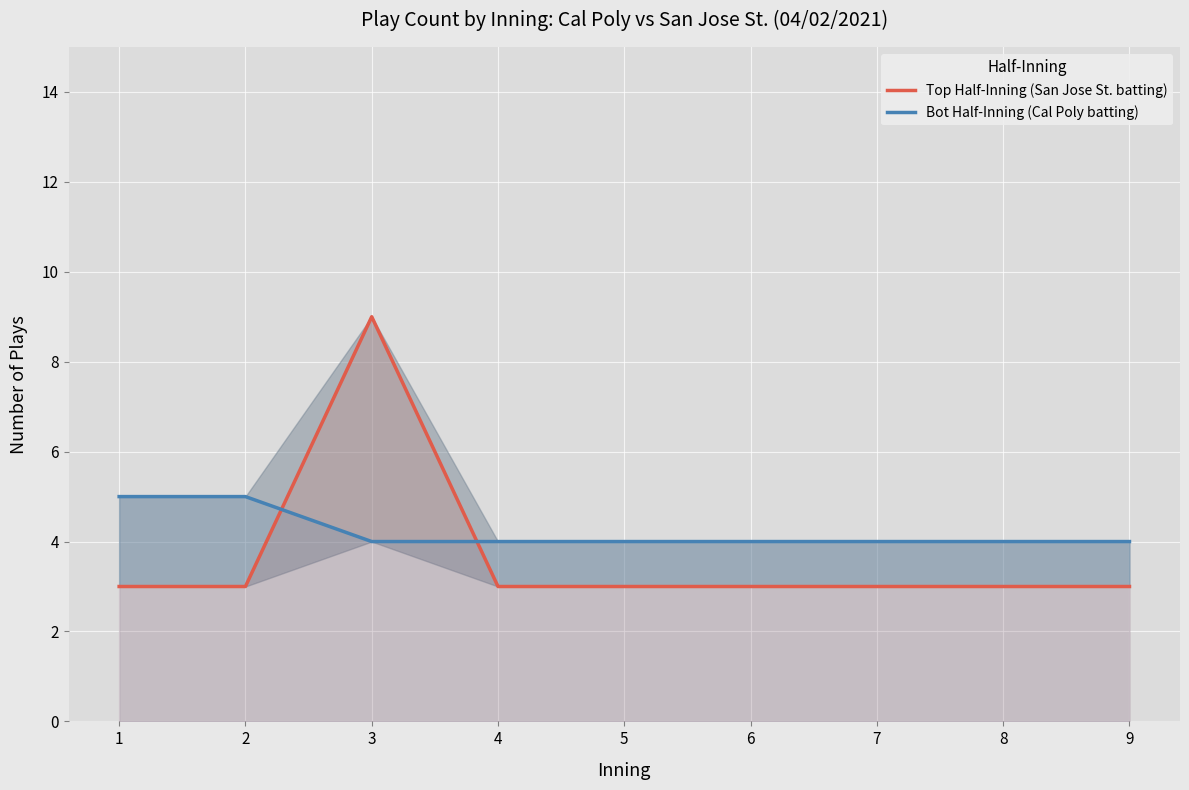

Count the Top Half-Inning (San Jose St. batting) values in the range 3 to 4.

8